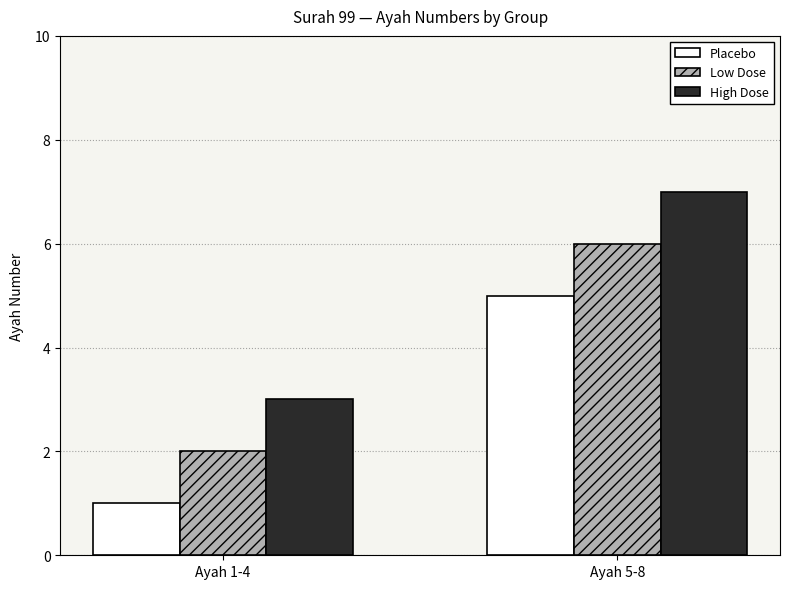

What is the total value across all series at Ayah 1-4?

6